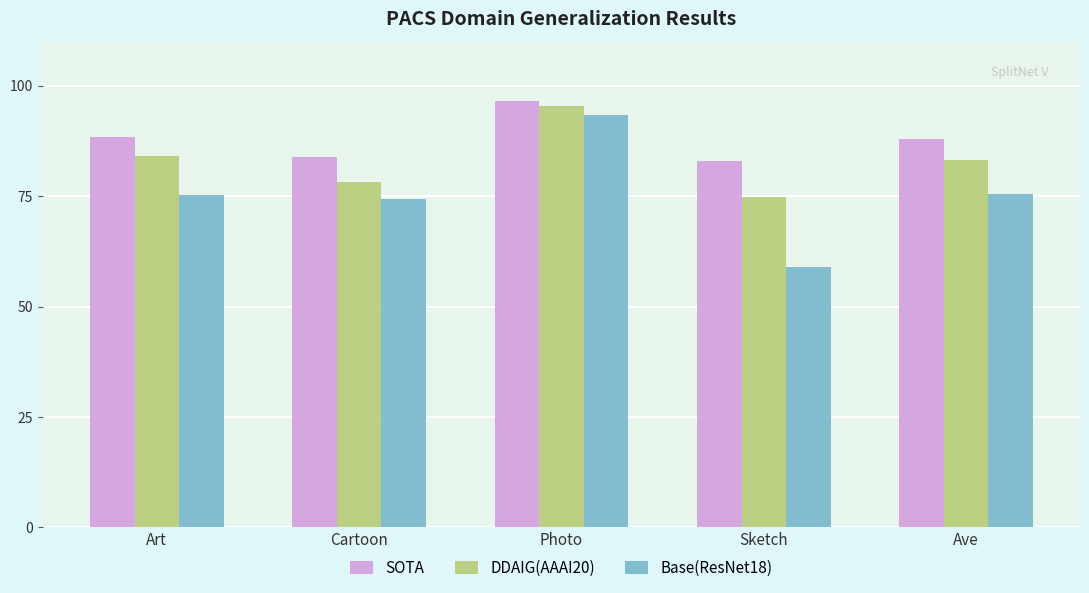

What is the value of the DDAIG(AAAI20) bar at the 5th from the left?

83.1